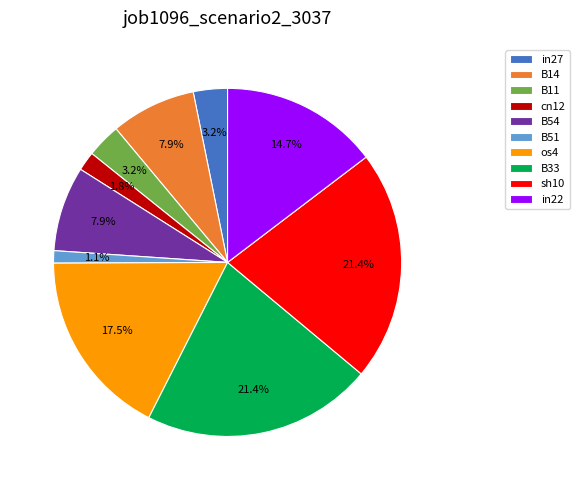

Which has a higher value, os4 or cn12?

os4